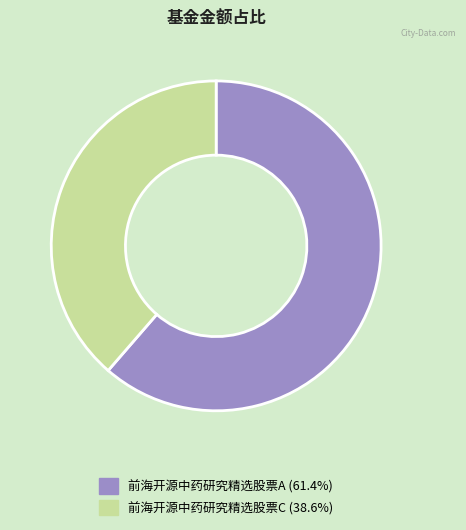

Between 前海开源中药研究精选股票A and 前海开源中药研究精选股票C, which is larger?

前海开源中药研究精选股票A